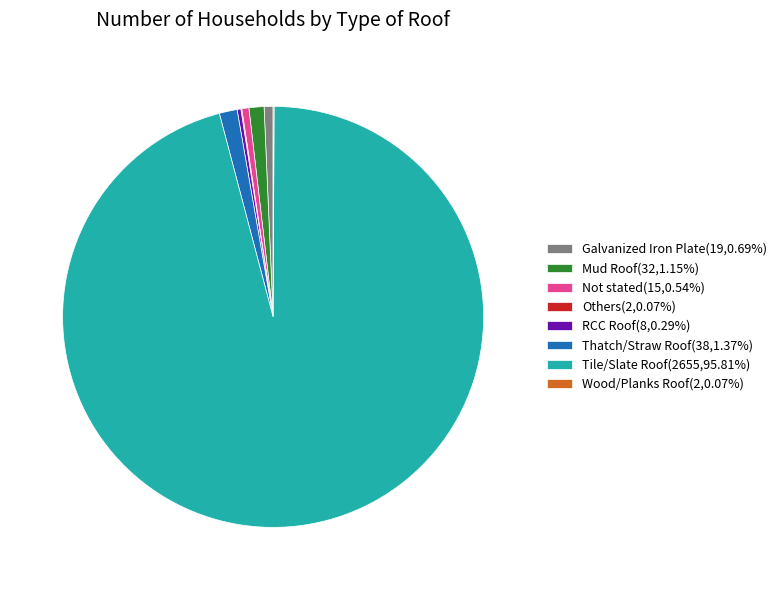

Is the sum of Thatch/Straw Roof(38,1.37%) and Galvanized Iron Plate(19,0.69%) greater than half?

No